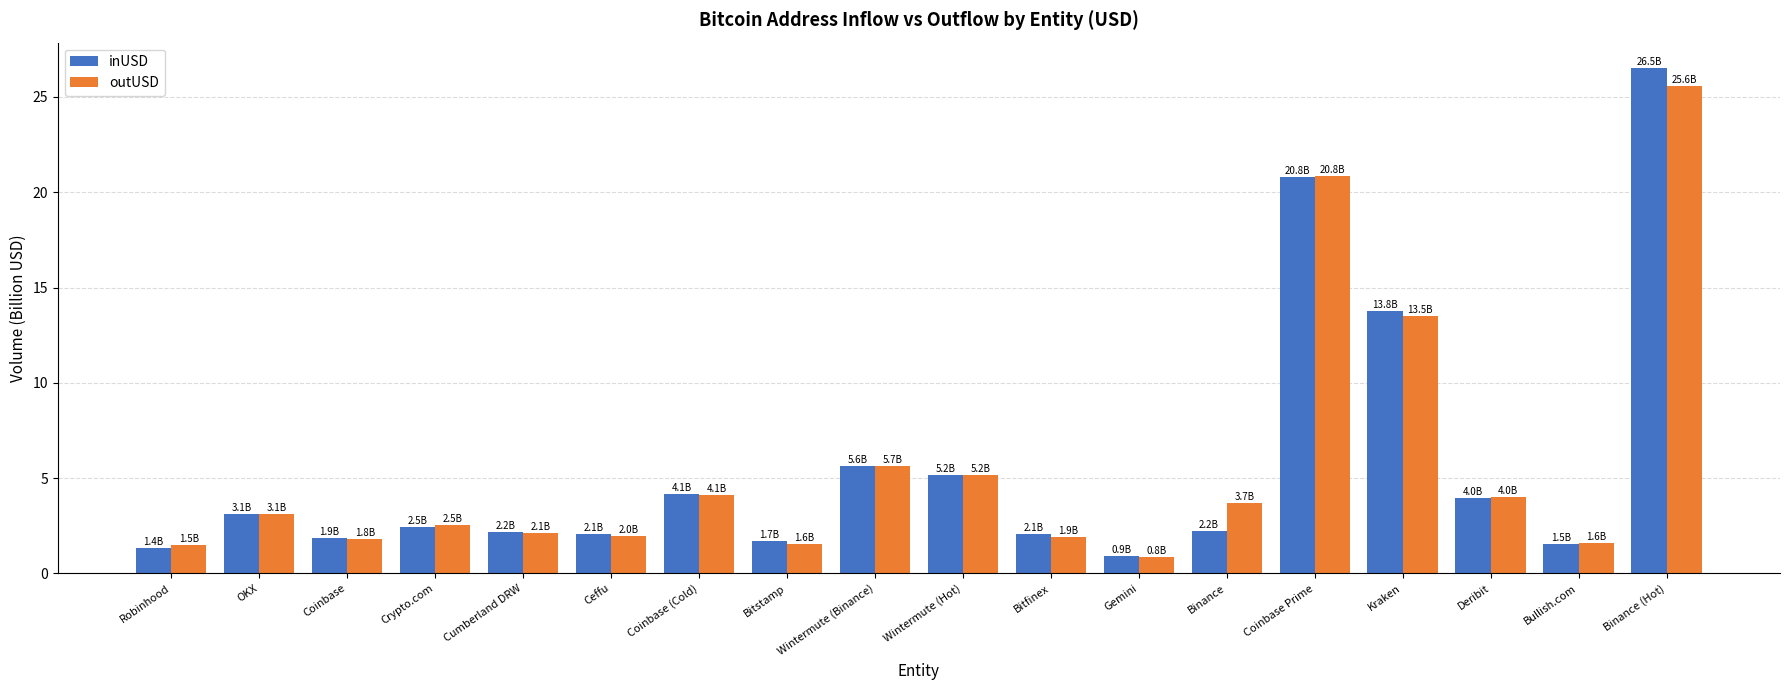

What is the sum of the outUSD values at Wintermute (Hot) and Binance?

8.9